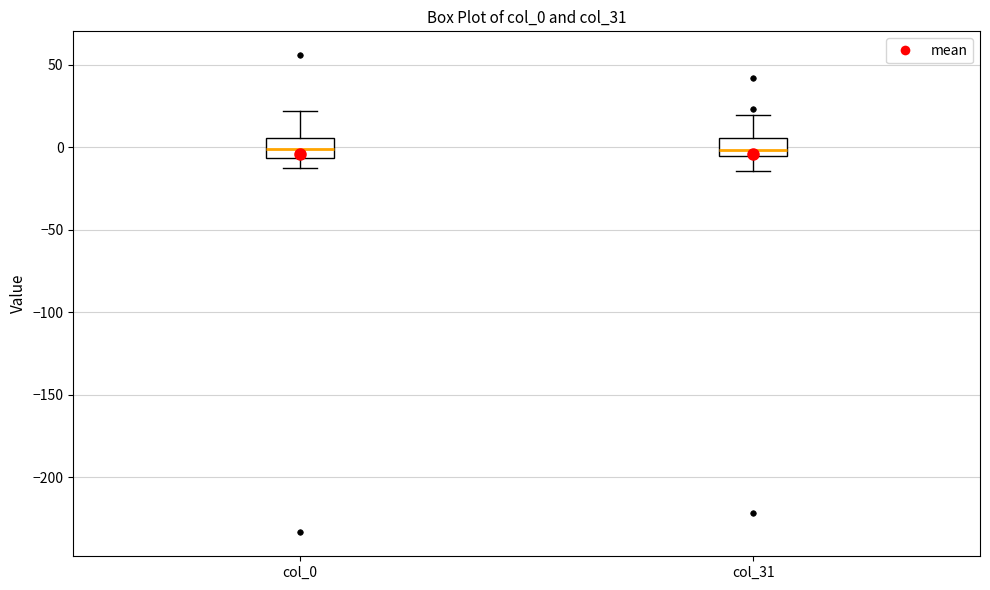

Reading left to right, transcribe this box plot: for each box, give where its median line is, the range the box spans, and where its two whiskers end, as read against the y-axis. The values are not printed on the chart, so give them approximately, as read against the axis.

col_0: median 0, box -5 to 5, whiskers -15 to 20
col_31: median 0, box -5 to 5, whiskers -15 to 20